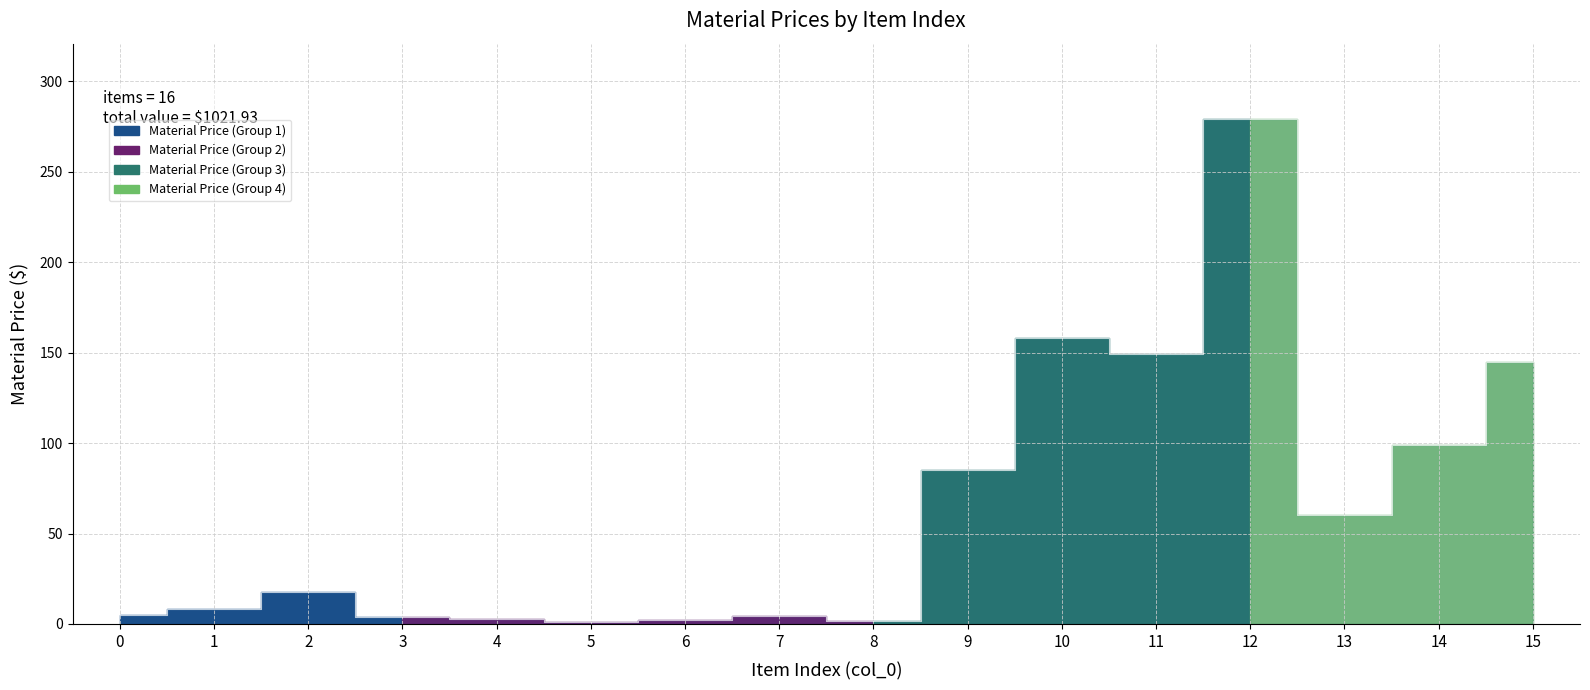

List the labels in order of value, largest first.

12, 10, 11, 15, 14, 9, 13, 2, 1, 0, 7, 3, 4, 6, 8, 5